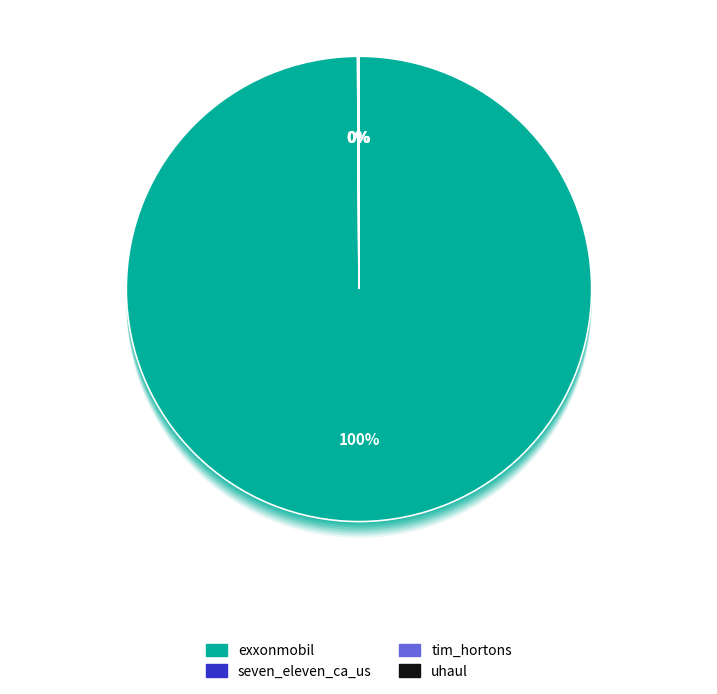

Is it true that tim_hortons is 10% of the pie?

False